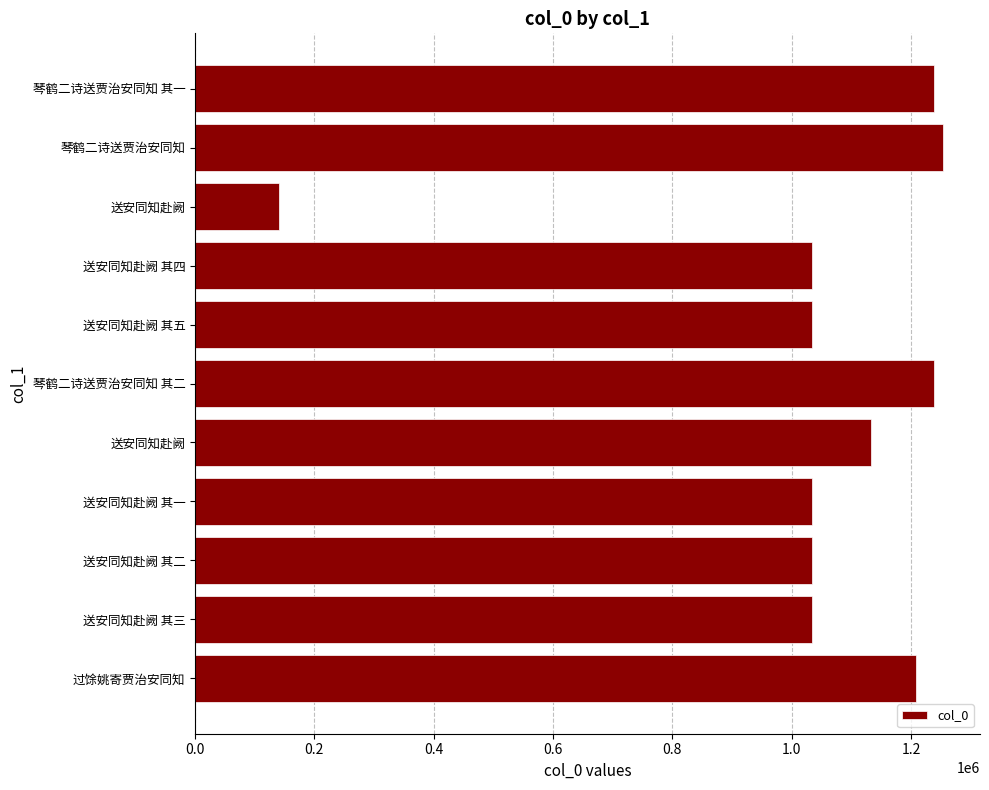

What is the maximum value shown in the chart?

1252870